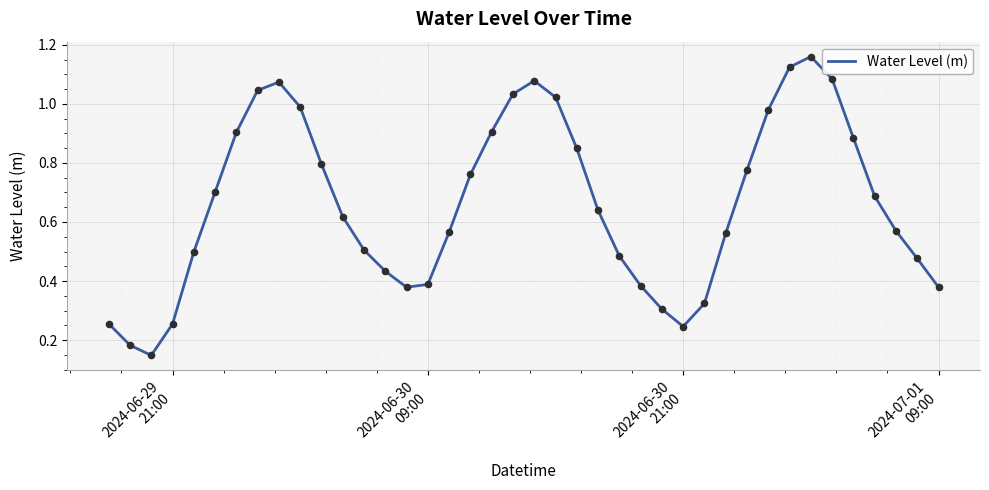

Is this an area chart (filled region under the line)?

No